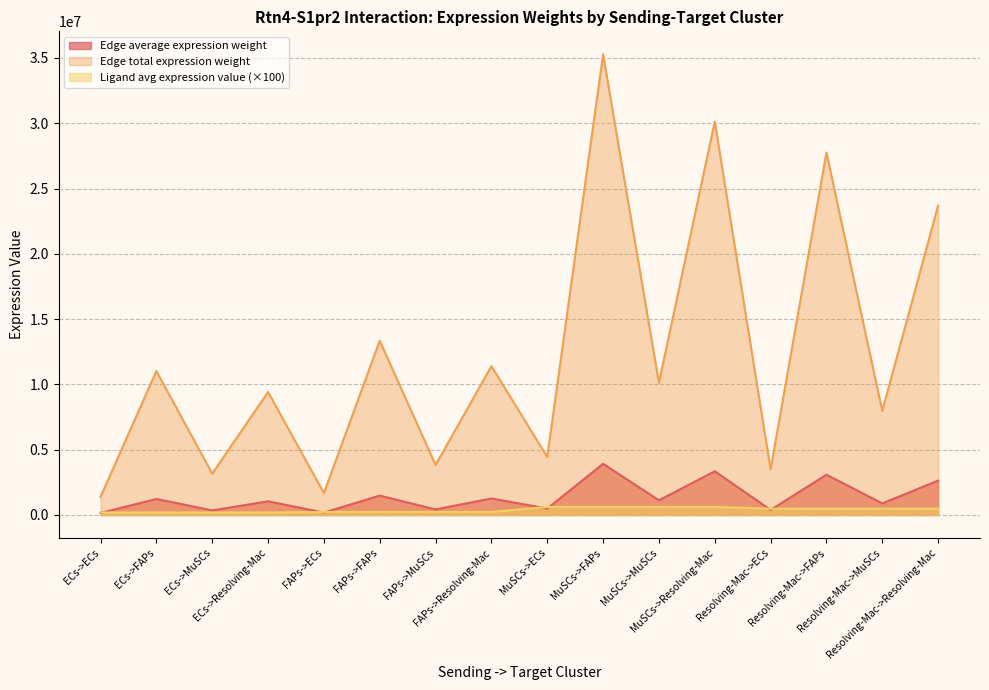

True or false: Edge average expression weight and Edge total expression weight intersect in this chart.

False